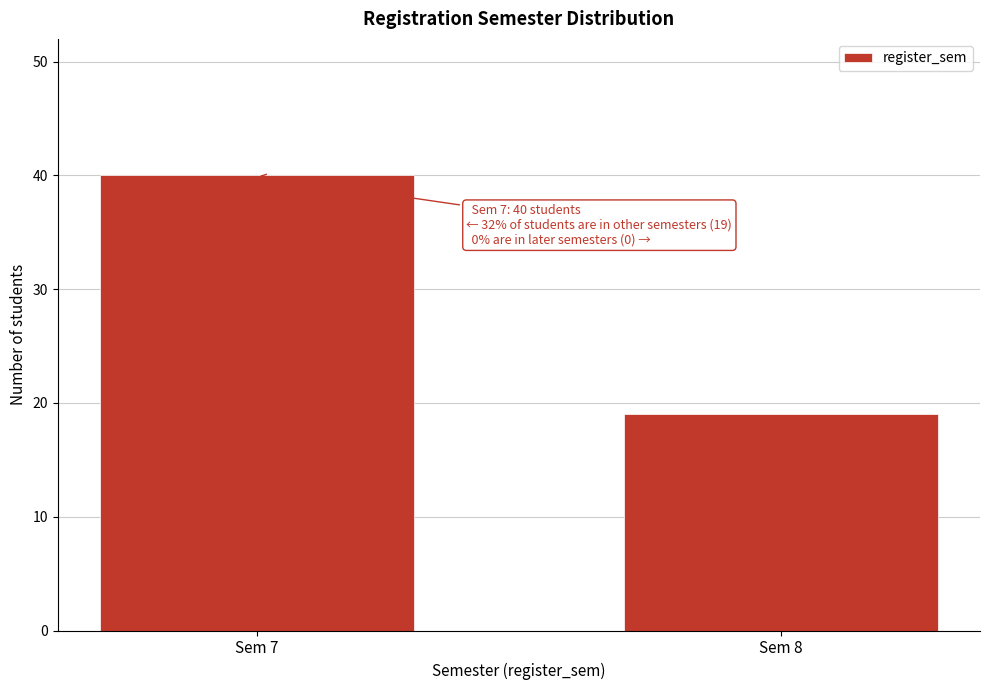

Reading left to right, extract all data points from this chart.

Sem 7=40	Sem 8=19